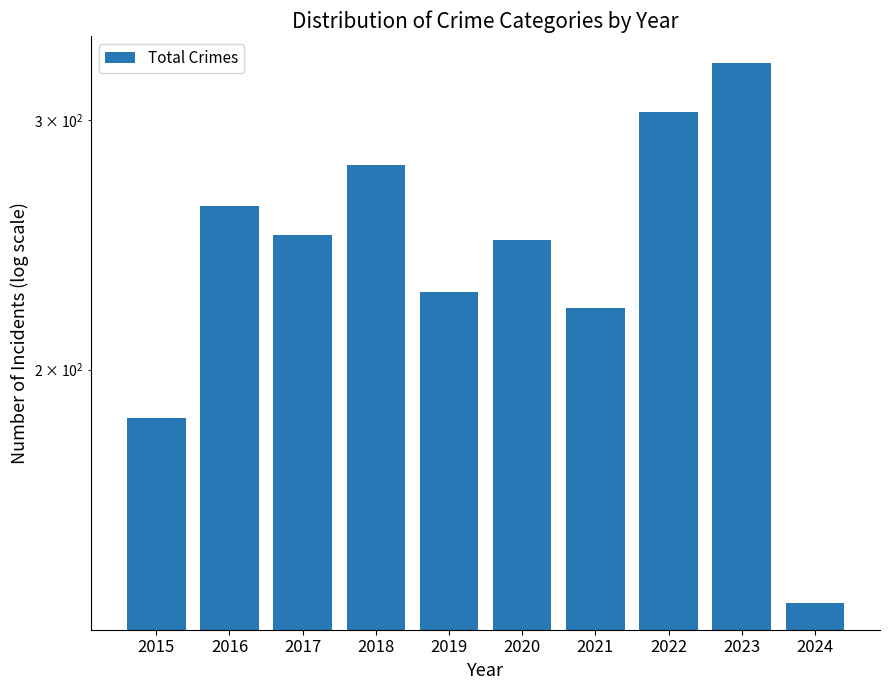

Is it true that the value at 2017 is 249?

True